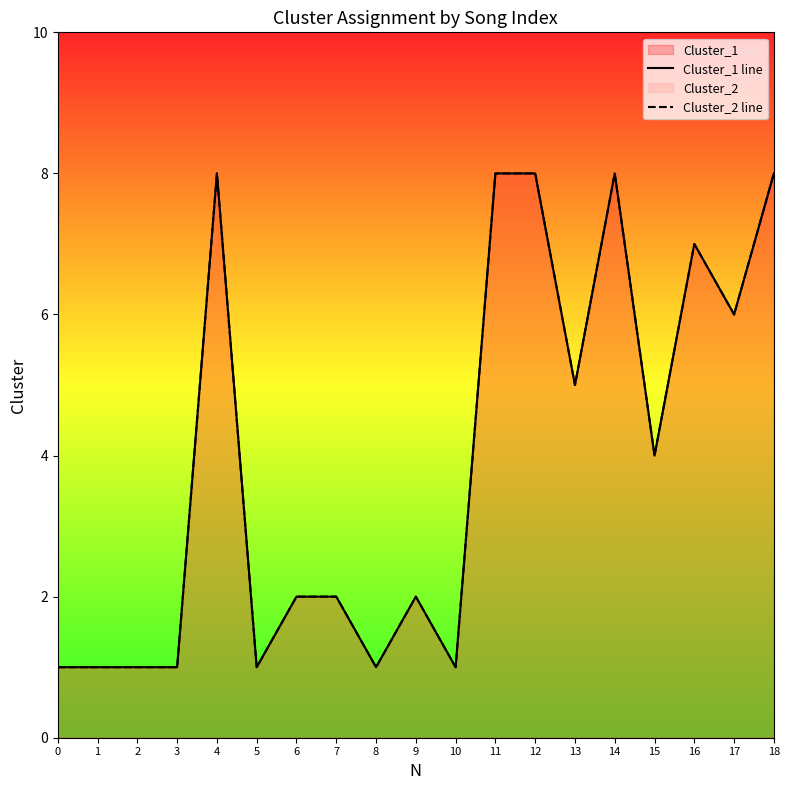

Reading right to left, list all the values displayed in this chart.

Cluster_1 line: 18=8	17=6	16=7	15=4	14=8	13=5	12=8	11=8	10=1	9=2	8=1	7=2	6=2	5=1	4=8	3=1	2=1	1=1	0=1
Cluster_2 line: 18=8	17=6	16=7	15=4	14=8	13=5	12=8	11=8	10=1	9=2	8=1	7=2	6=2	5=1	4=8	3=1	2=1	1=1	0=1